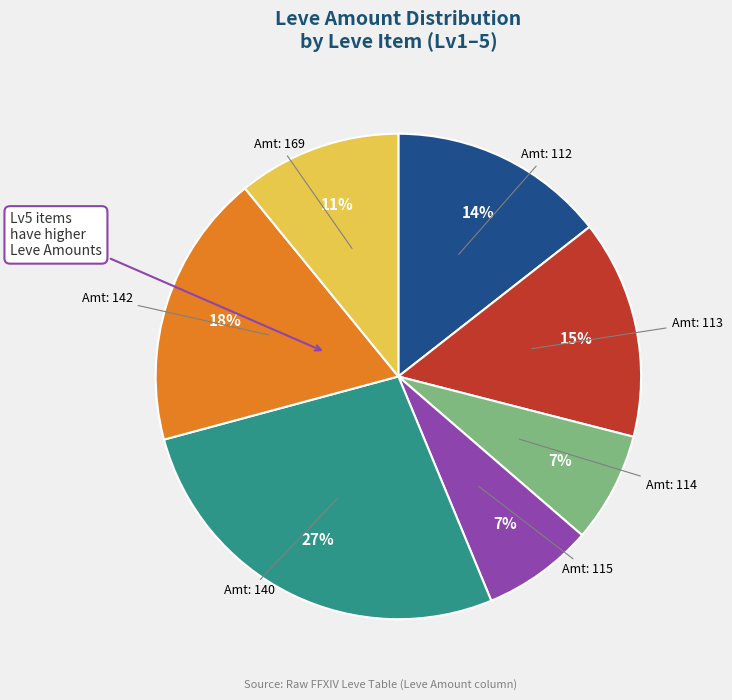

Does any single category account for the majority?

No